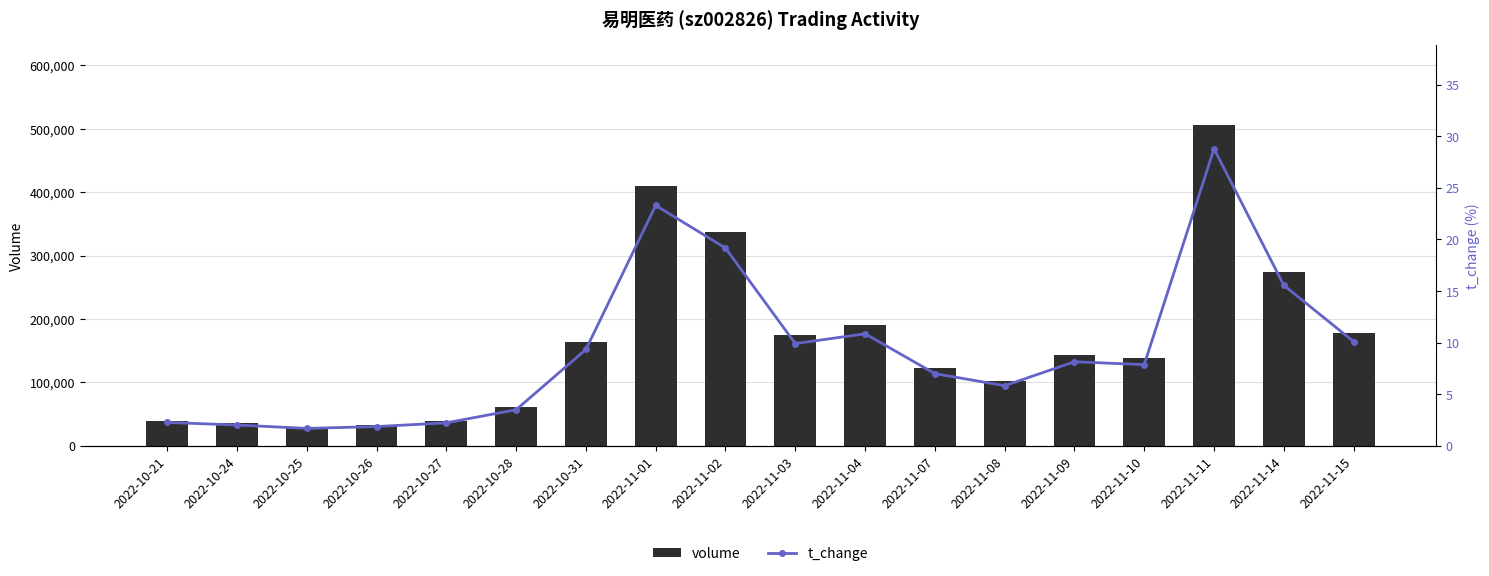

What position from the right is 2022-11-03?

9